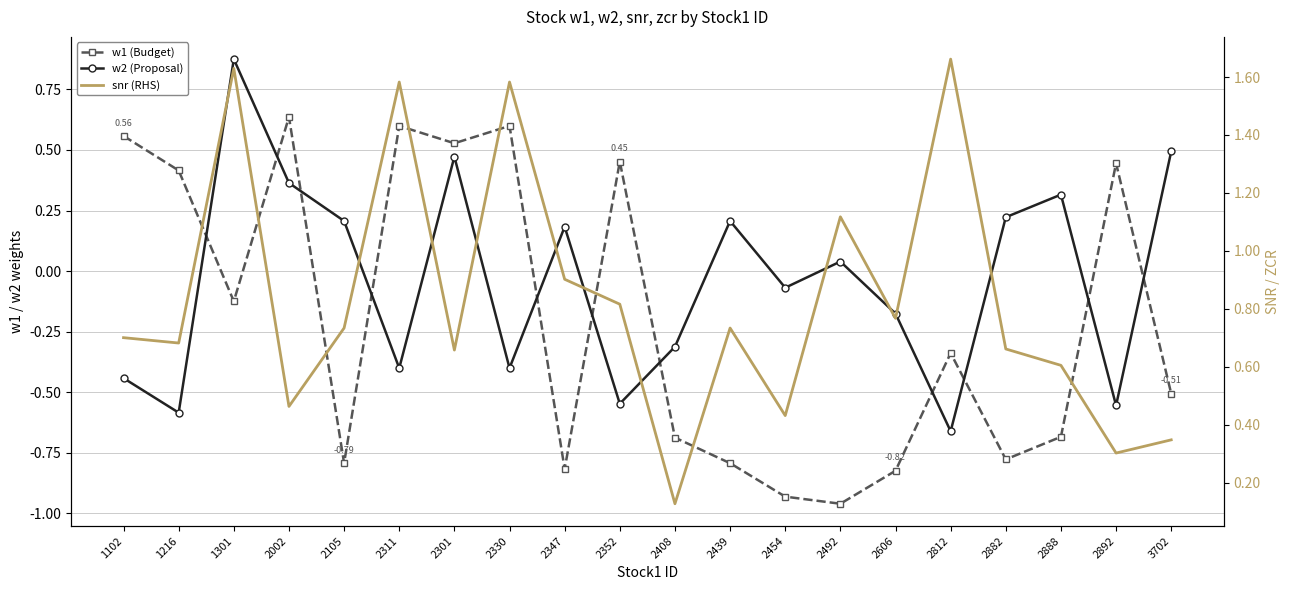

Where do w2 (Proposal) and w1 (Budget) first cross each other?

1216 and 1301